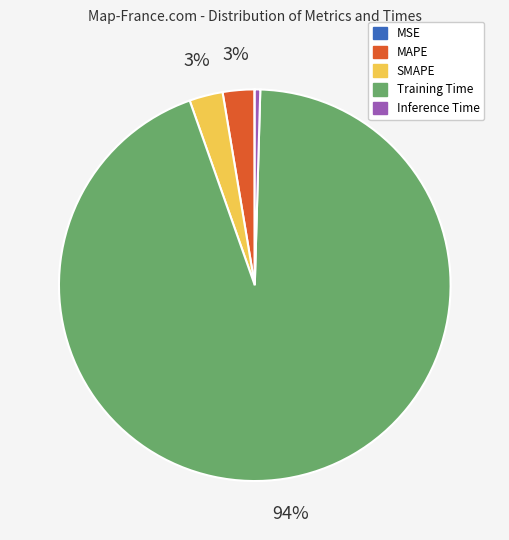

To the nearest percent, what portion does SMAPE represent?

3%